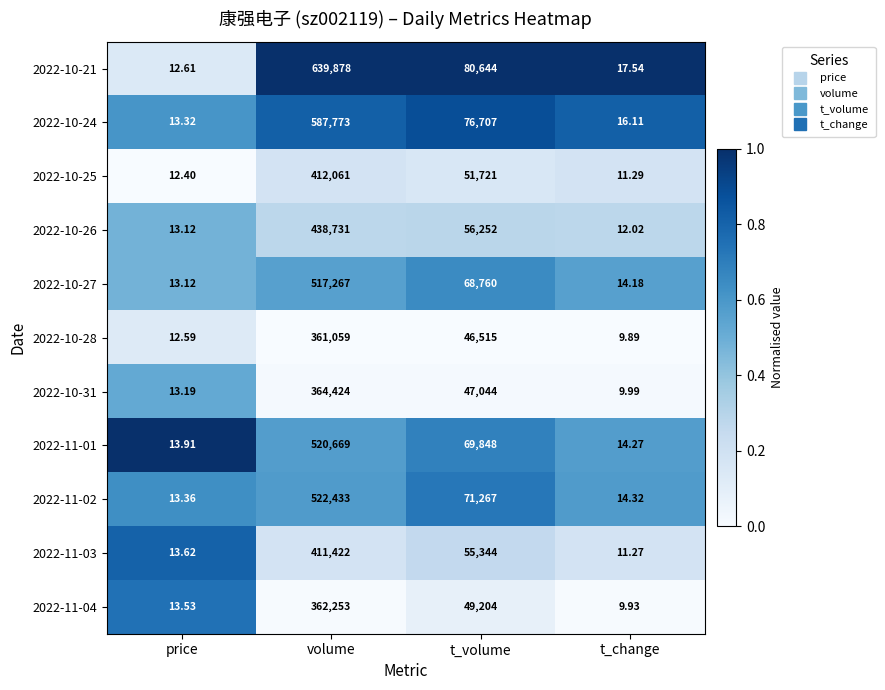

Rank the categories by 2022-11-02 value from highest to lowest.

volume, t_volume, t_change, price